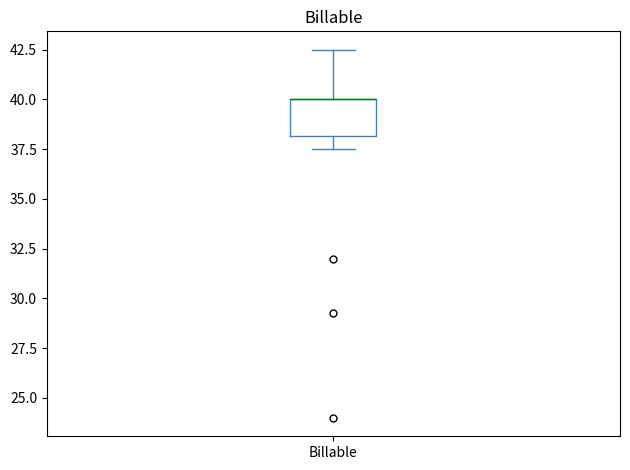

Transcribe this box plot: give where the median line is, the range the box spans, and where the two whiskers end, as read against the y-axis. The values are not printed on the chart, so give them approximately, as read against the axis.

median 40.0 (drawn on the box's upper edge), box 38.0 to 40.0, whiskers 37.5 to 42.5